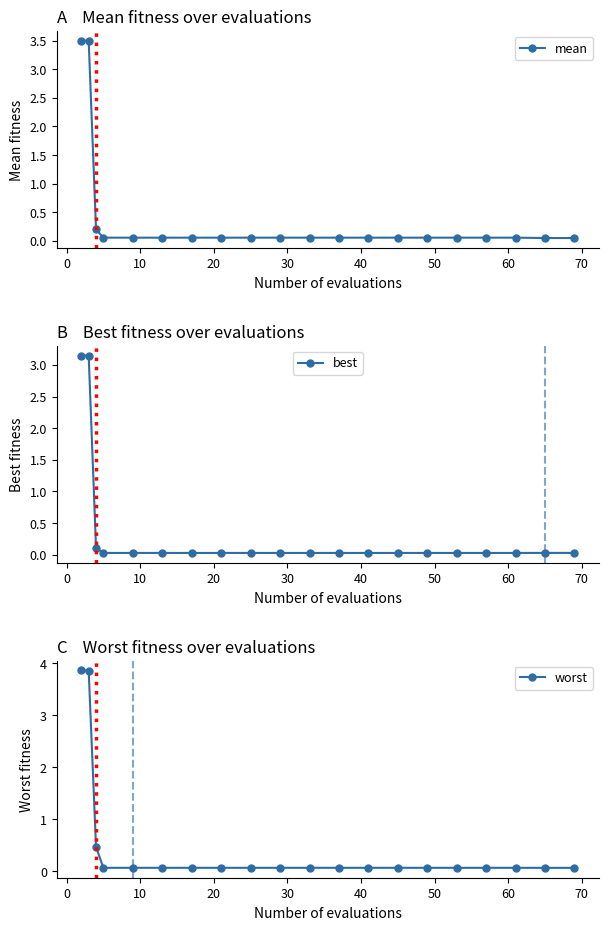

What is the value of the worst point at the 8th from the left?

0.1